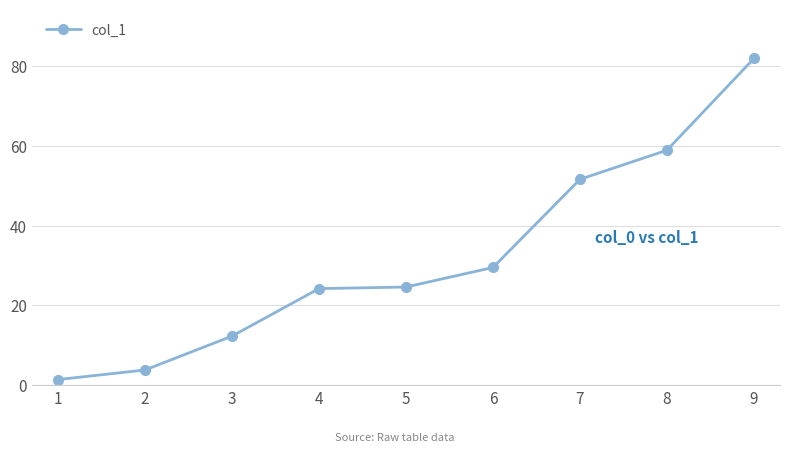

What is the difference between the second highest and second lowest values?

55.1